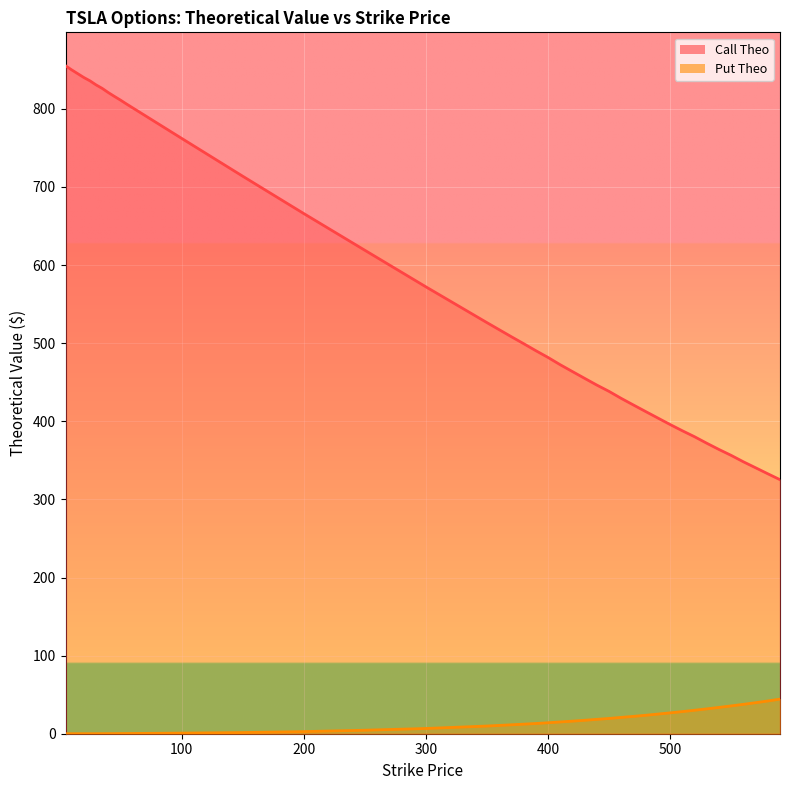

What is the spread (max minus min) of values at 380?

487.2